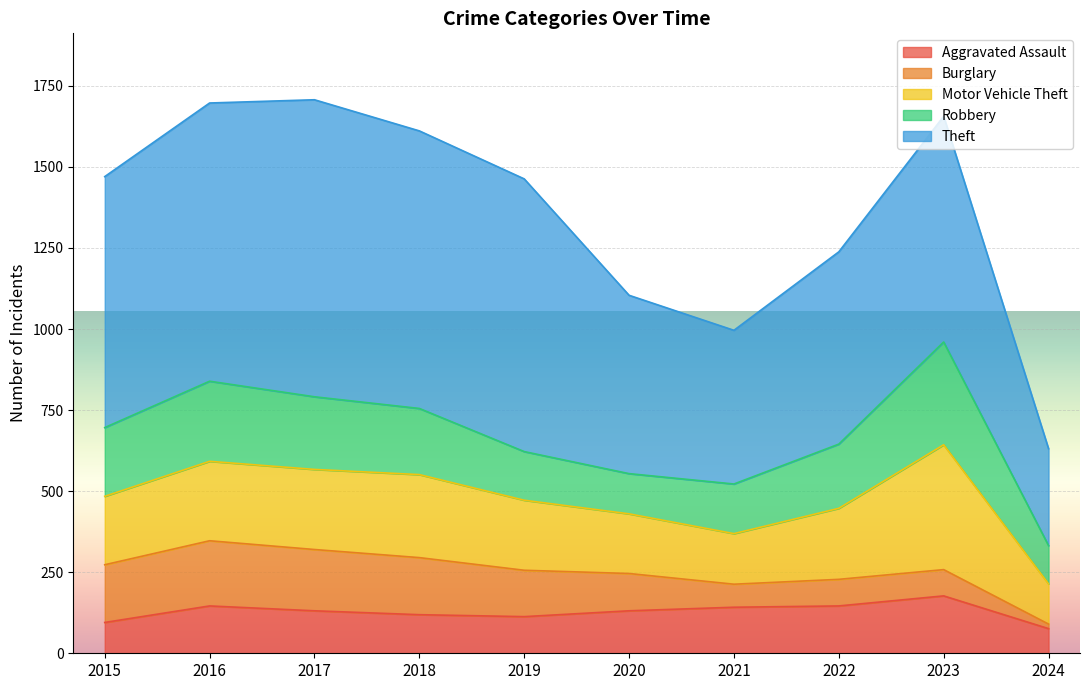

True or false: Robbery and Theft intersect in this chart.

False